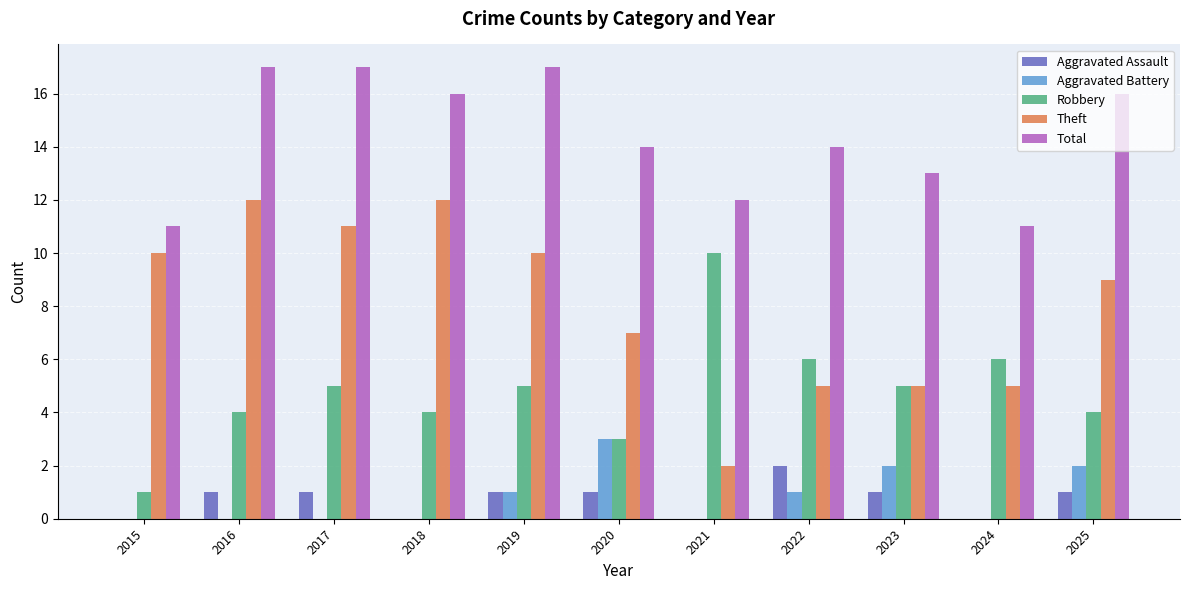

Which series has the largest total across all categories?

Total